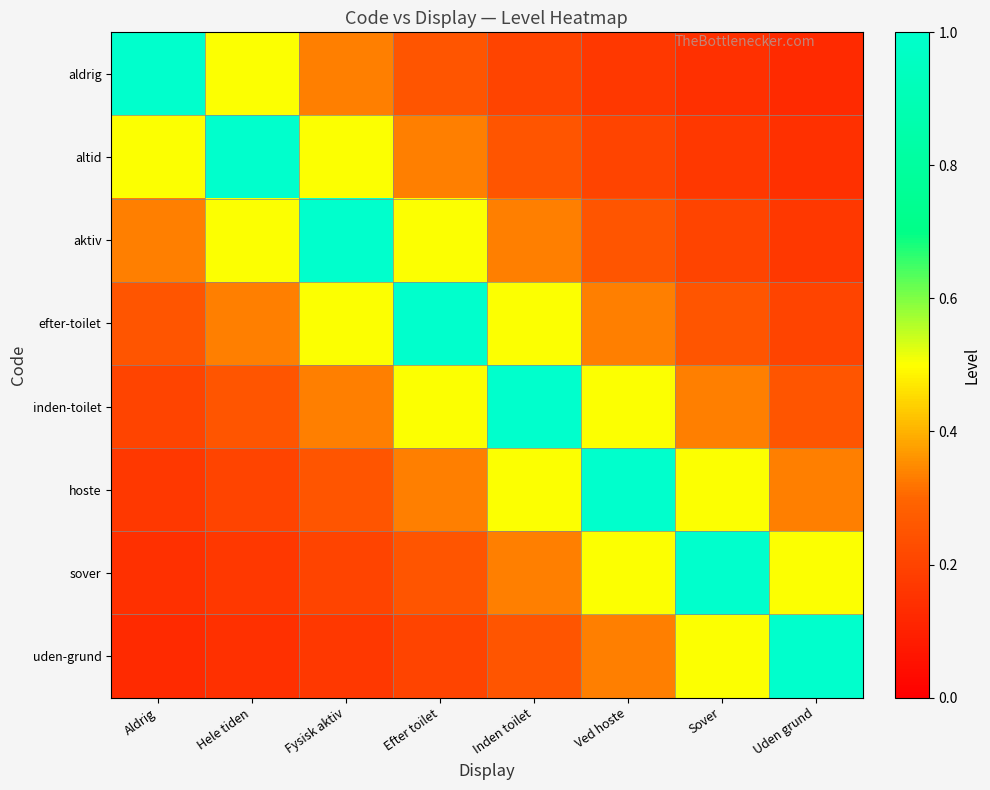

What is the greatest value displayed?

1.0